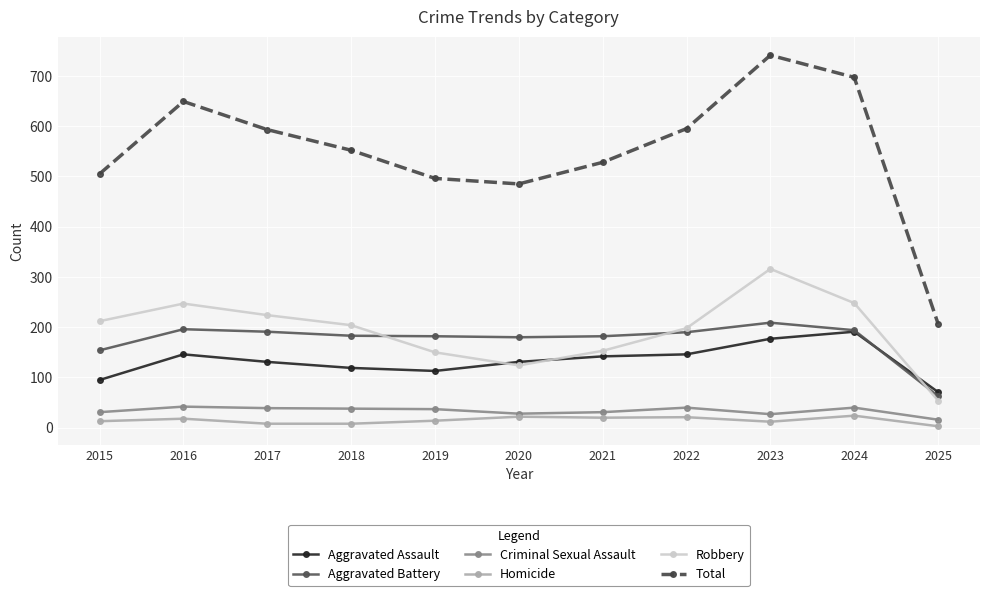

Where does the Total series first go above 552?

2016